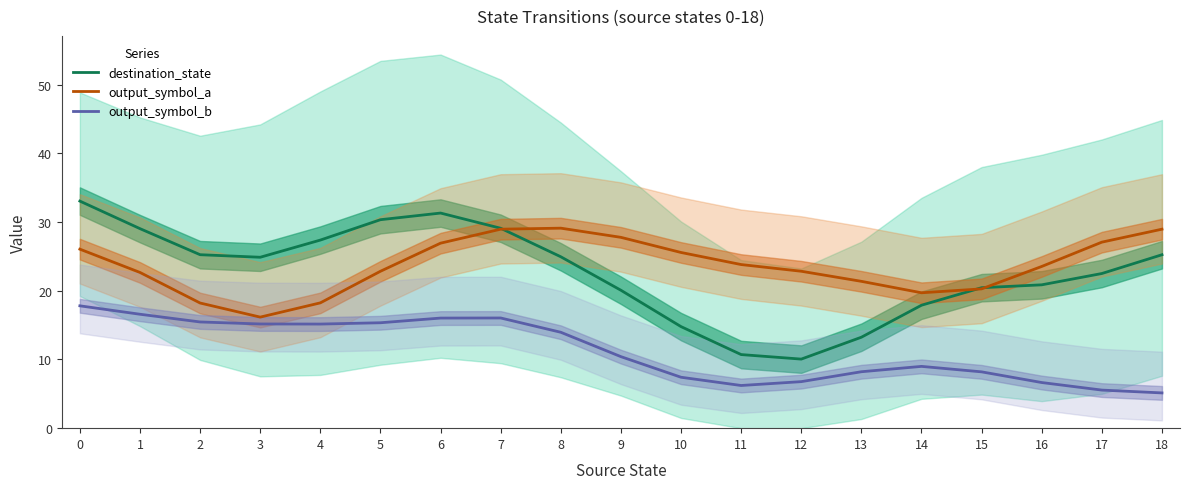

True or false: output_symbol_b and output_symbol_a cross at least once.

False